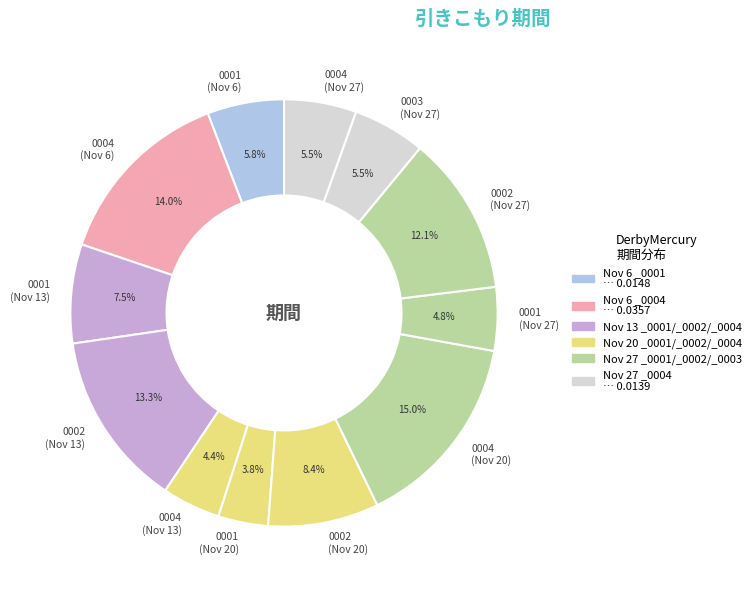

Which has a higher value, 0001 (Nov 13) or 0001 (Nov 20)?

0001 (Nov 13)